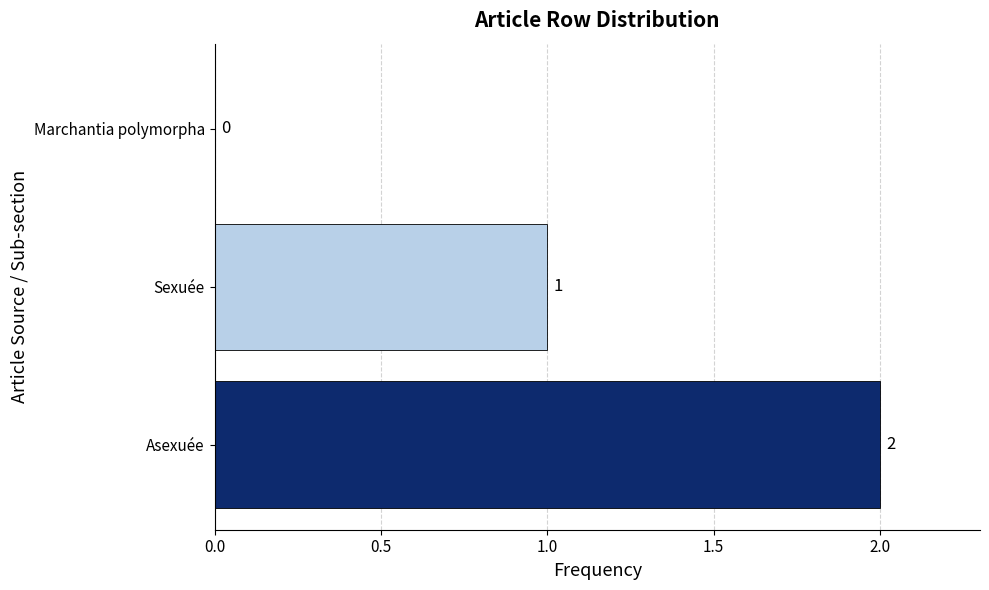

What is the sum of all values?

3